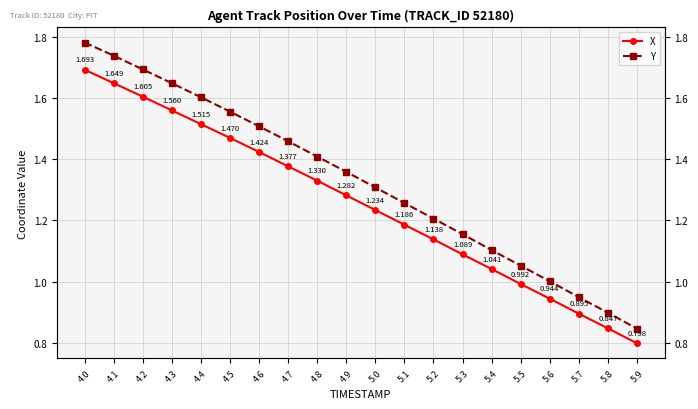

What is the total value across all series at 4.4?

3.1